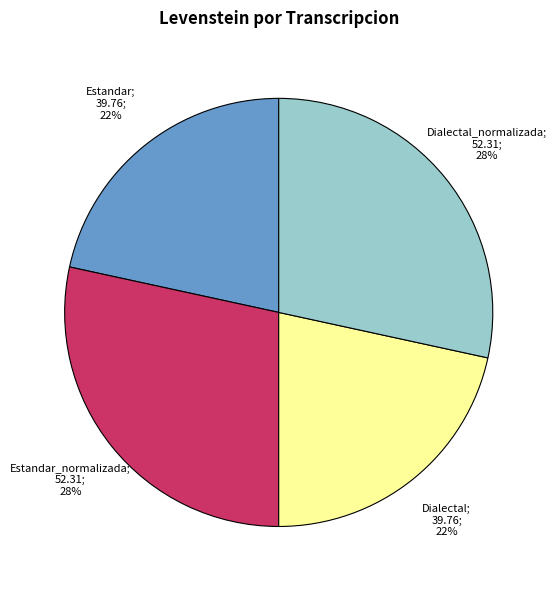

Does any single category account for the majority?

No